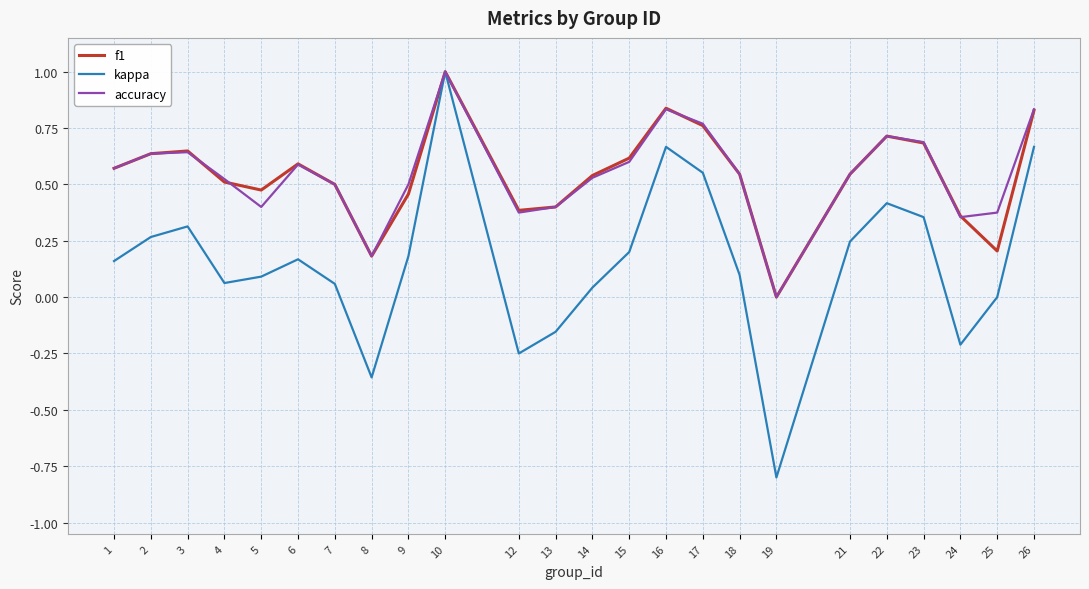

Where is accuracy nearest to the value 0?

19